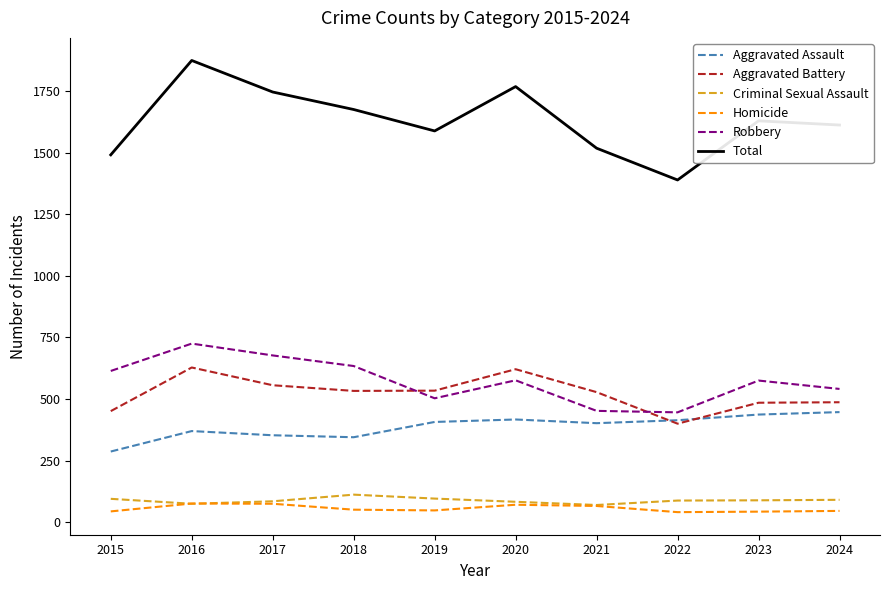

At which category does Robbery reach its first local valley?

2019